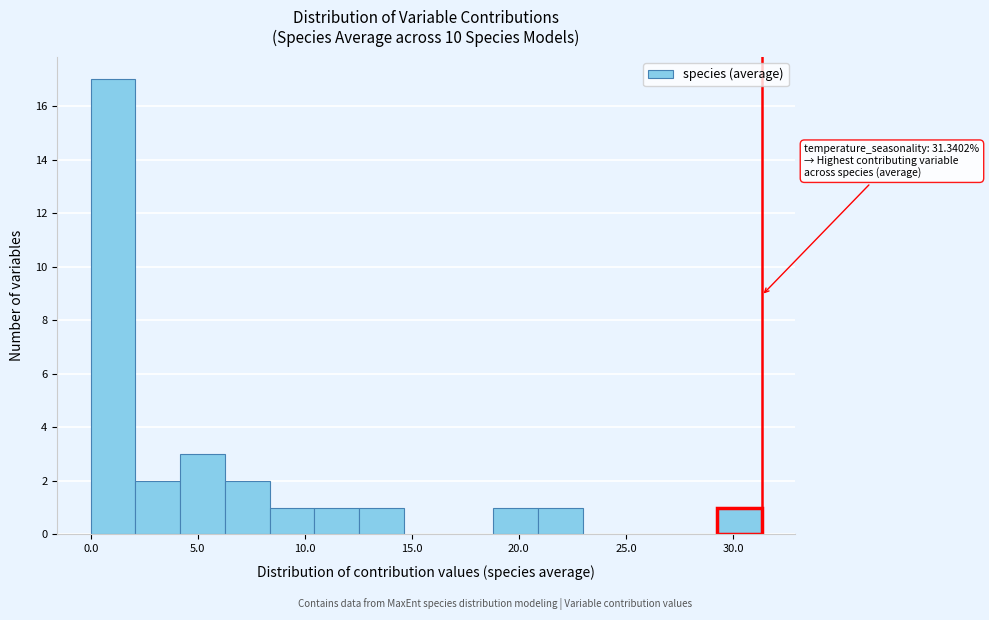

Which range on the x-axis has the tallest bar?

0.0 to 2.0